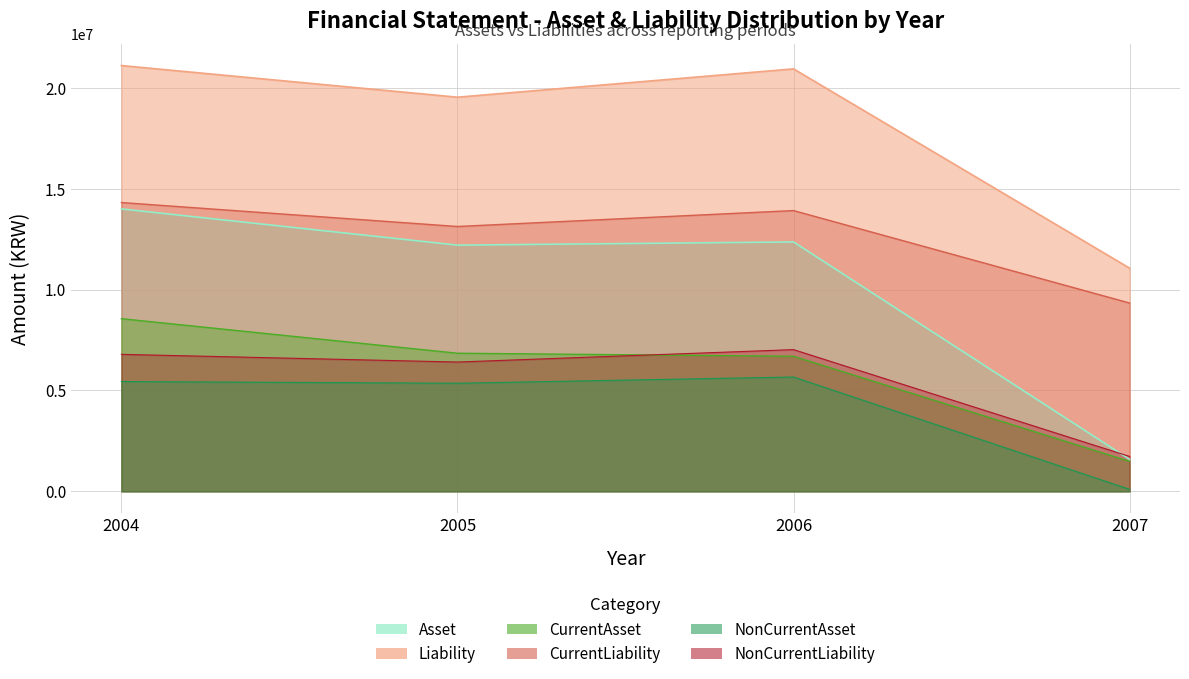

What is the total value across all series at 2006?

66606150